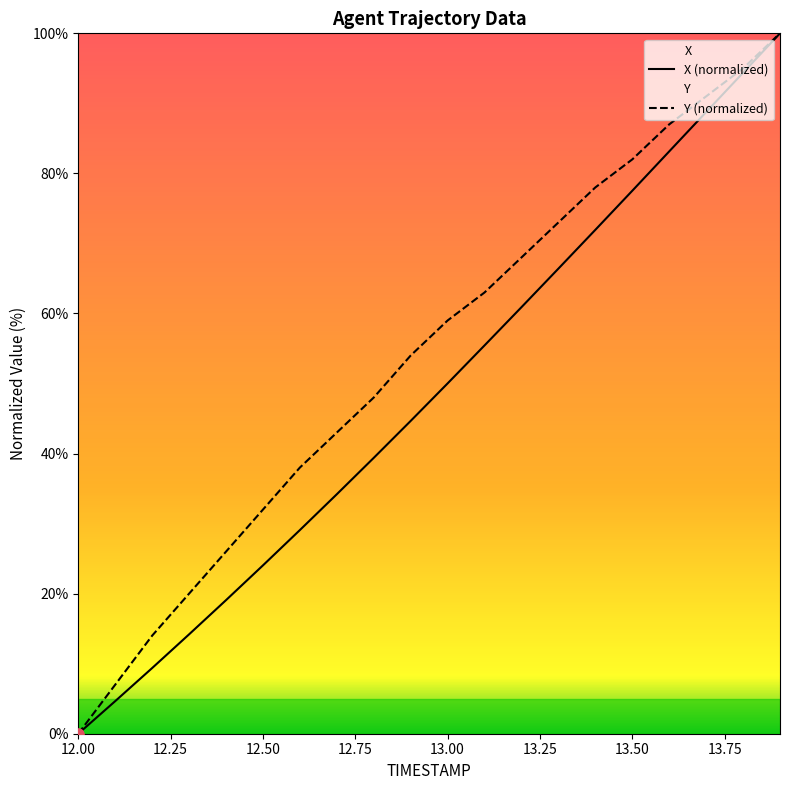

Which series has the largest Y range (max minus min)?

X (normalized)